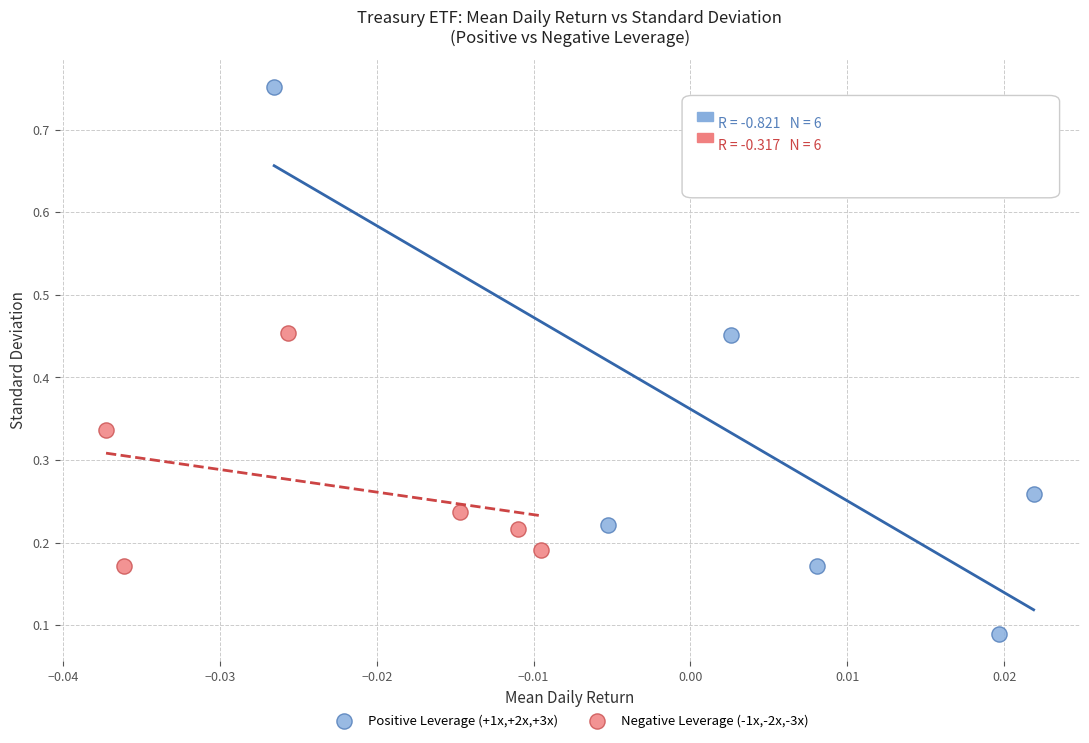

Which series contains the highest Y value?

Positive Leverage (+1x,+2x,+3x)